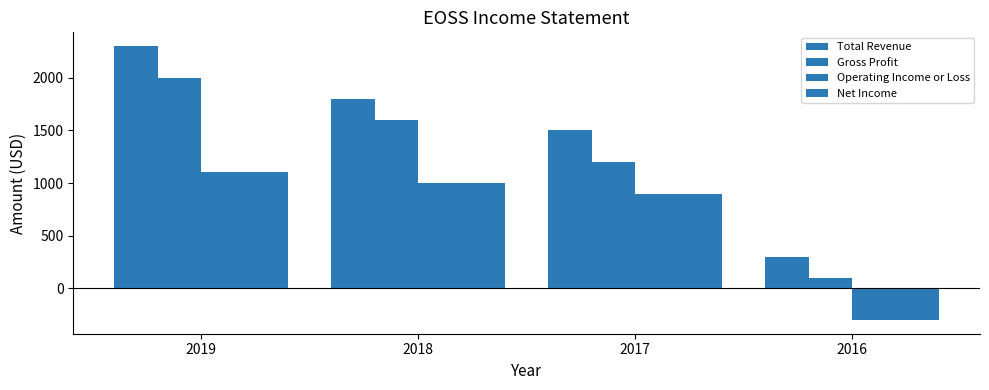

What is the difference between the maximum and second lowest values in the Total Revenue series?

800